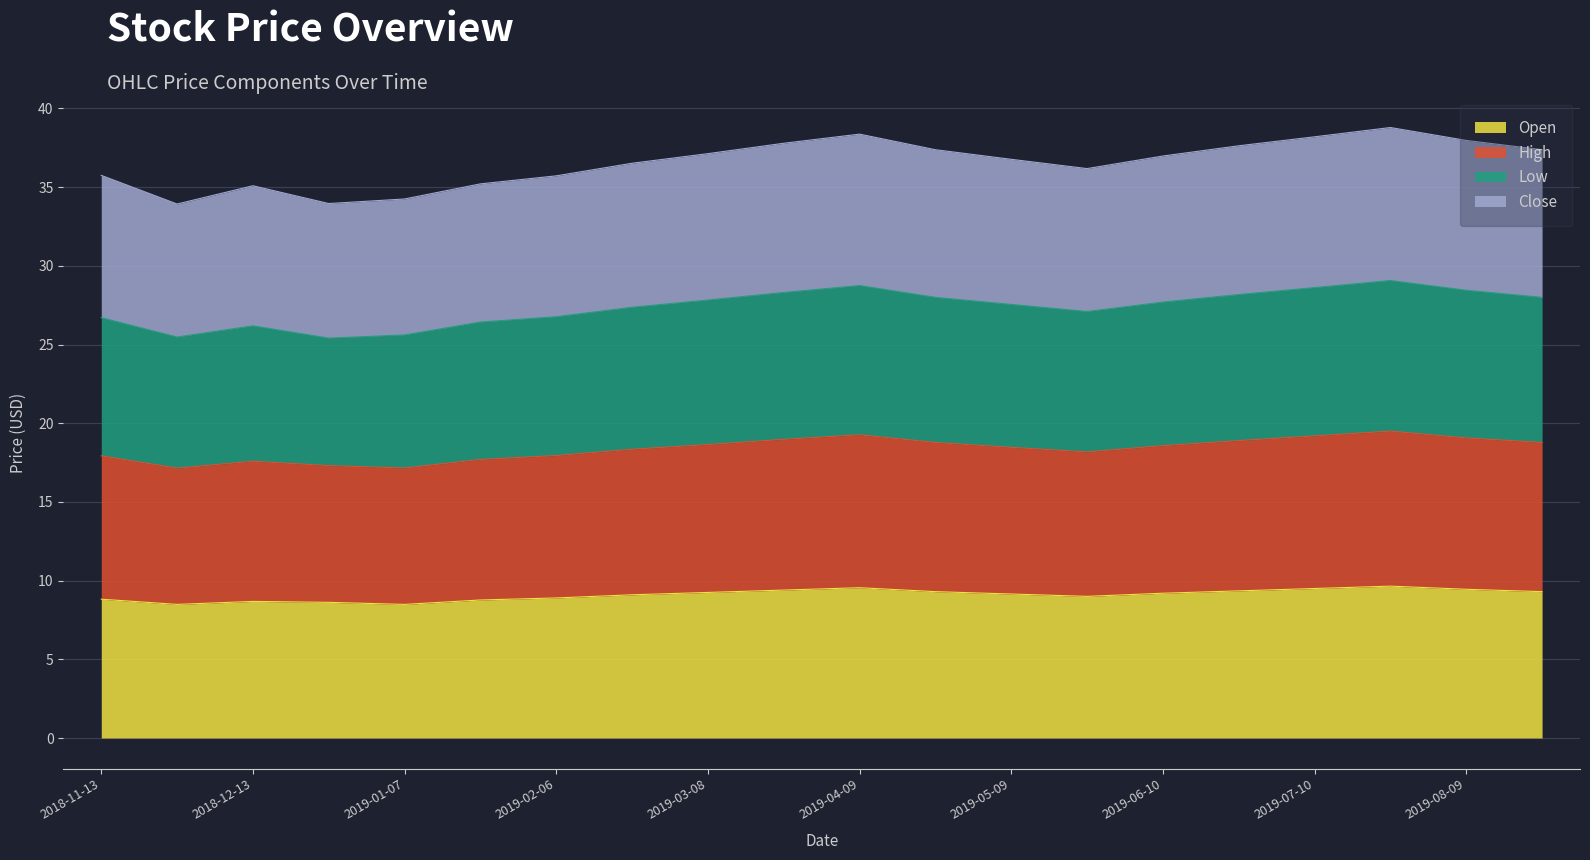

What is the greatest value displayed?

38.8